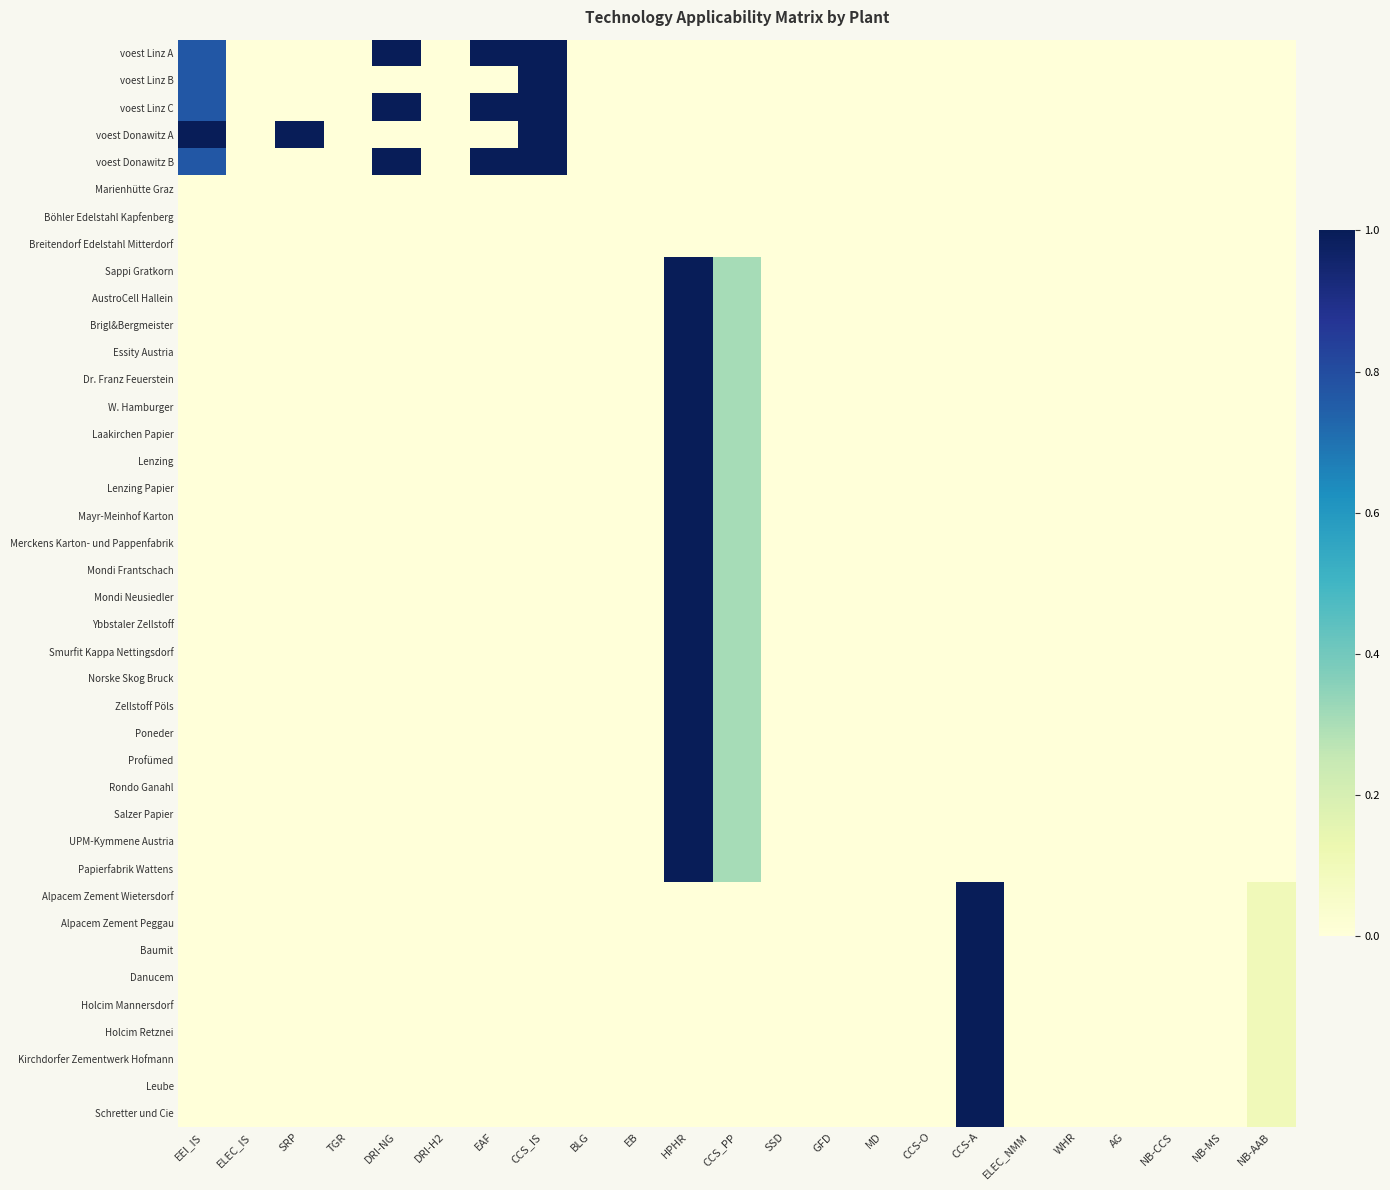

At CCS-O, list the series in order from smallest to largest.

voest Linz A, voest Linz B, voest Linz C, voest Donawitz A, voest Donawitz B, Marienhütte Graz, Böhler Edelstahl Kapfenberg, Breitendorf Edelstahl Mitterdorf, Sappi Gratkorn, AustroCell Hallein, Brigl&Bergmeister, Essity Austria, Dr. Franz Feuerstein, W. Hamburger, Laakirchen Papier, Lenzing, Lenzing Papier, Mayr-Meinhof Karton, Merckens Karton- und Pappenfabrik, Mondi Frantschach, Mondi Neusiedler, Ybbstaler Zellstoff, Smurfit Kappa Nettingsdorf, Norske Skog Bruck, Zellstoff Pöls, Poneder, Profümed, Rondo Ganahl, Salzer Papier, UPM-Kymmene Austria, Papierfabrik Wattens, Alpacem Zement Wietersdorf, Alpacem Zement Peggau, Baumit, Danucem, Holcim Mannersdorf, Holcim Retznei, Kirchdorfer Zementwerk Hofmann, Leube, Schretter und Cie